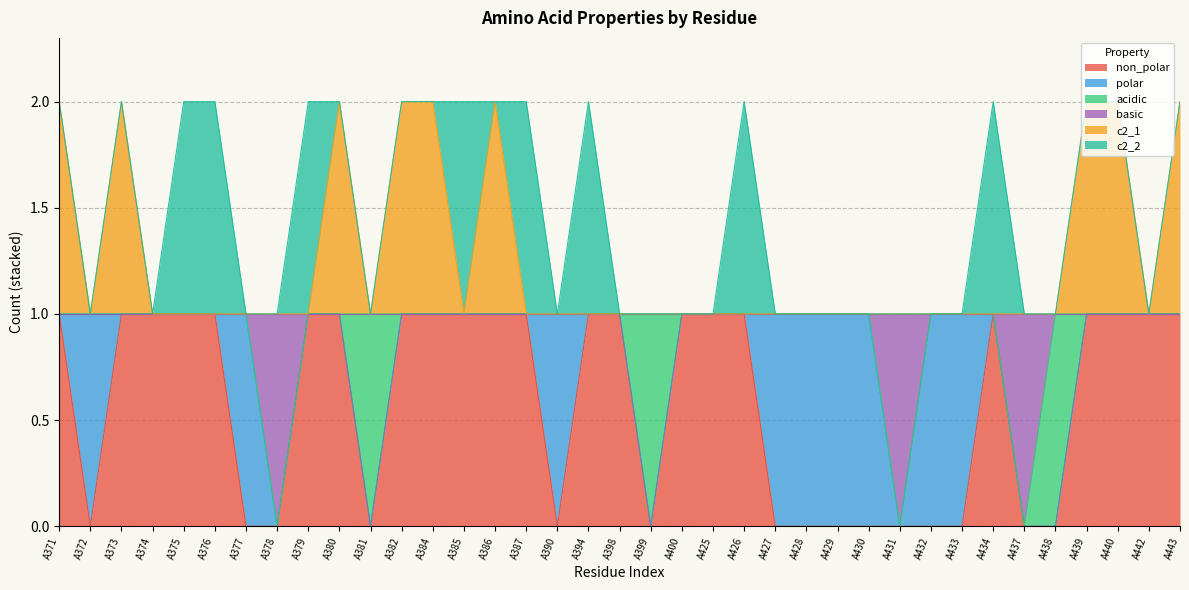

True or false: c2_1 and non_polar intersect in this chart.

False